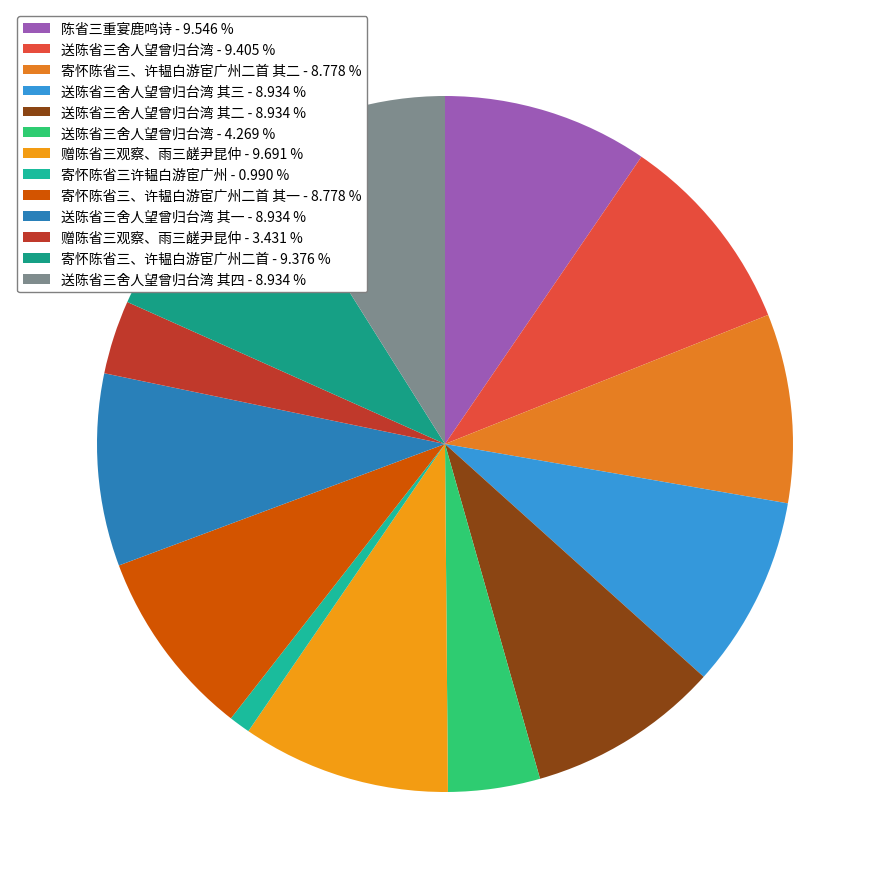

Count the number of slices in the pie.

13